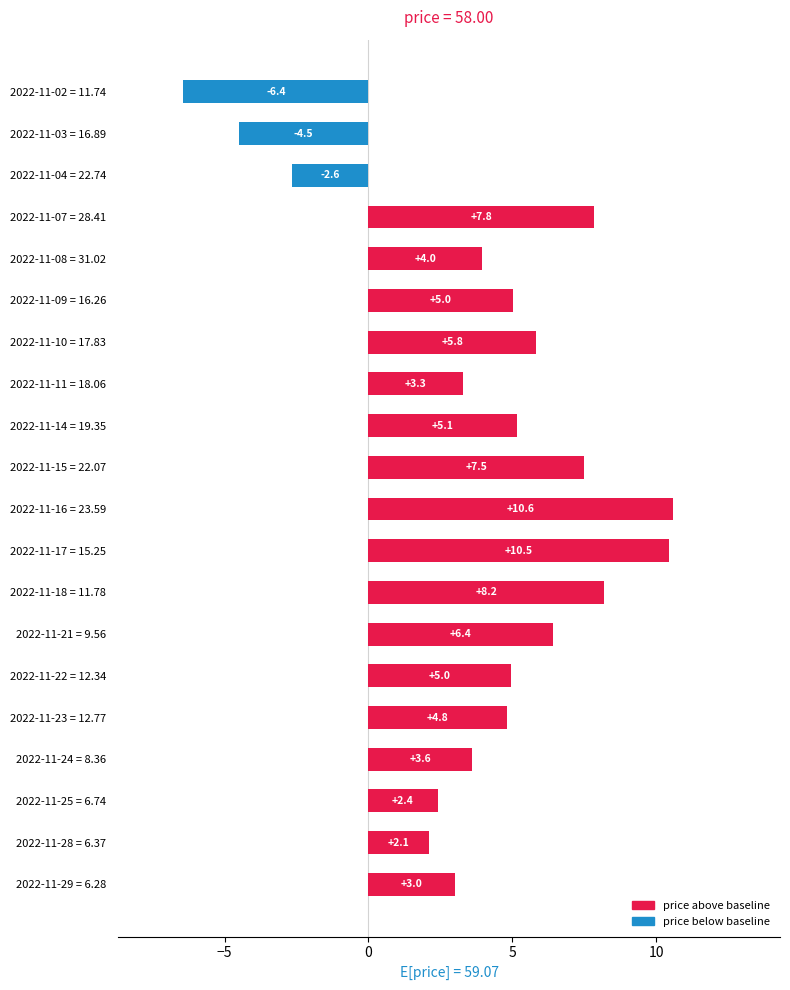

What is the difference between the maximum and minimum values?

17.0